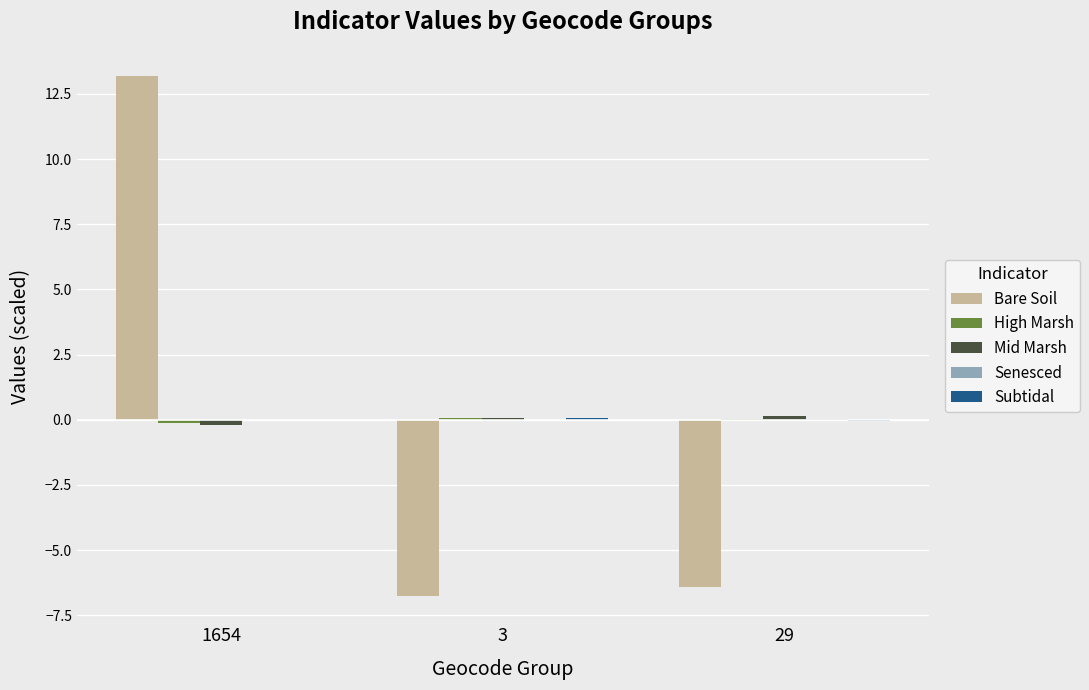

At which category is the sum across all series the highest?

1654